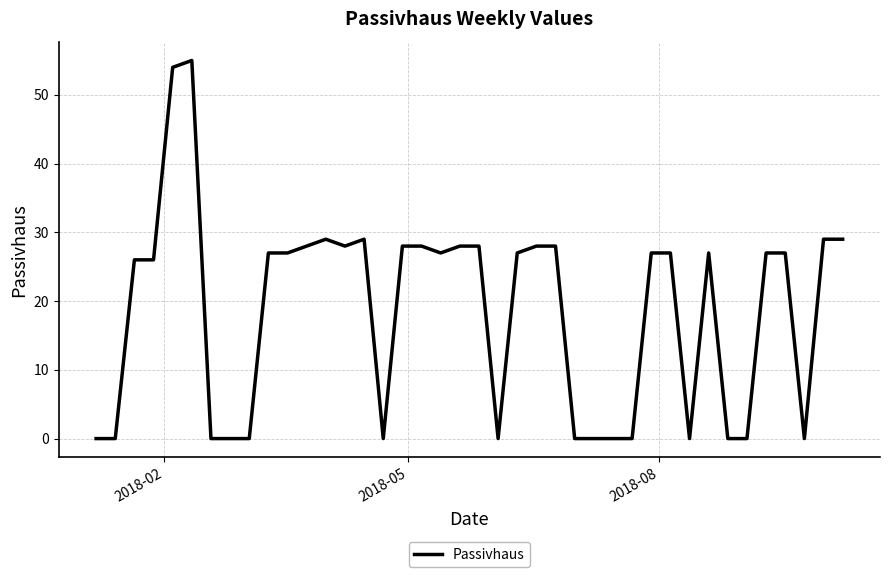

What is the greatest value displayed?

55